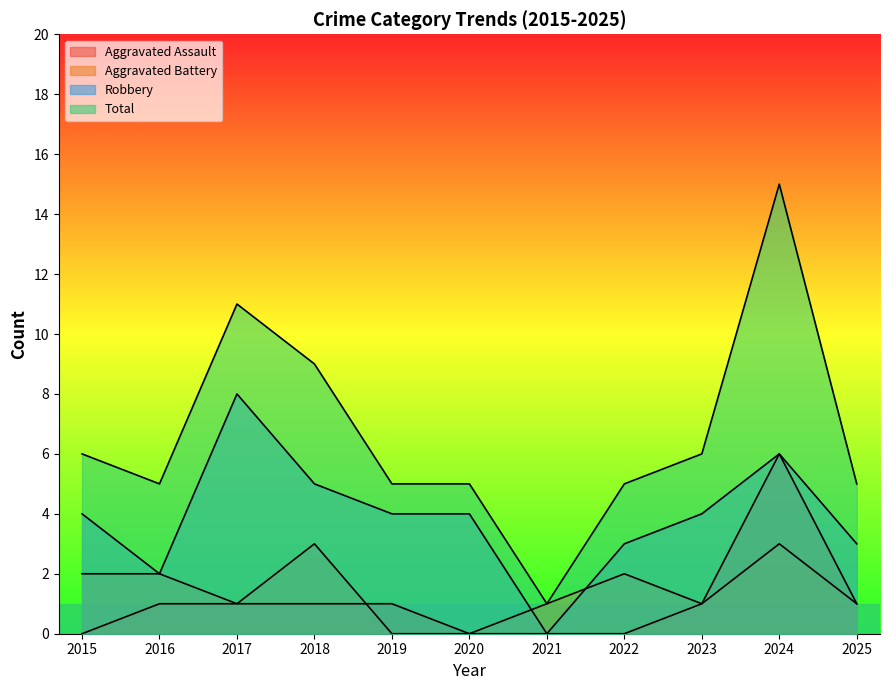

Which series has the largest total across all categories?

Total